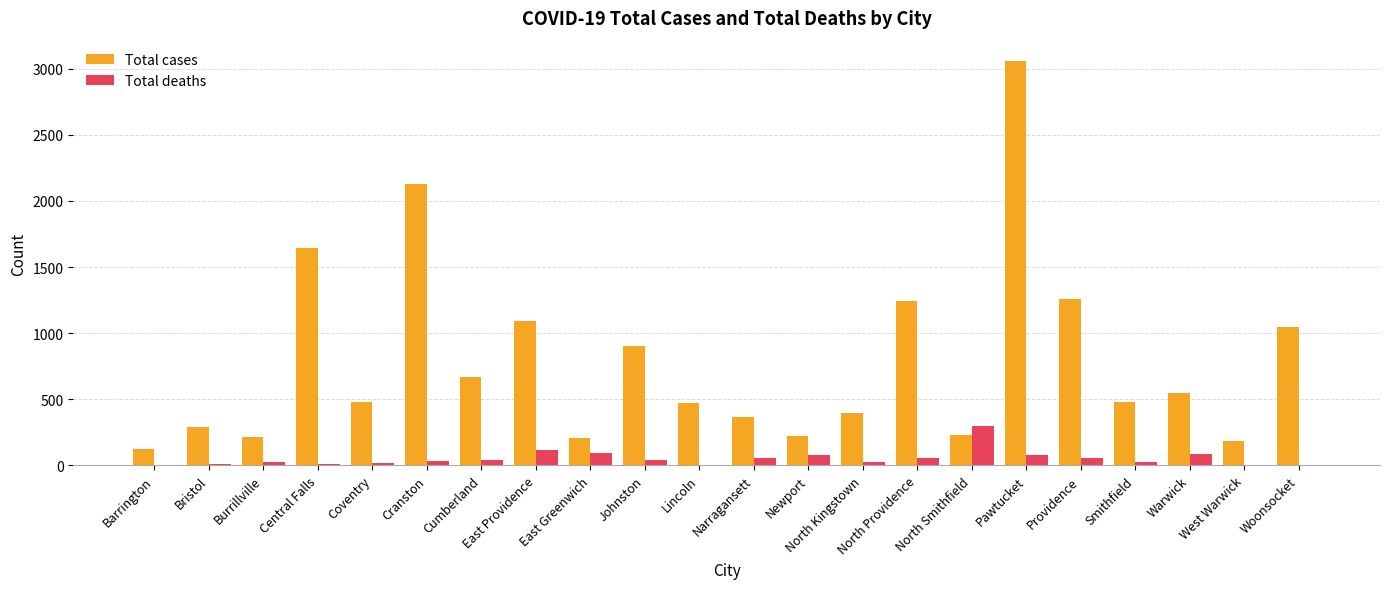

What value does the Total deaths series have at Coventry, to the nearest 5?

20